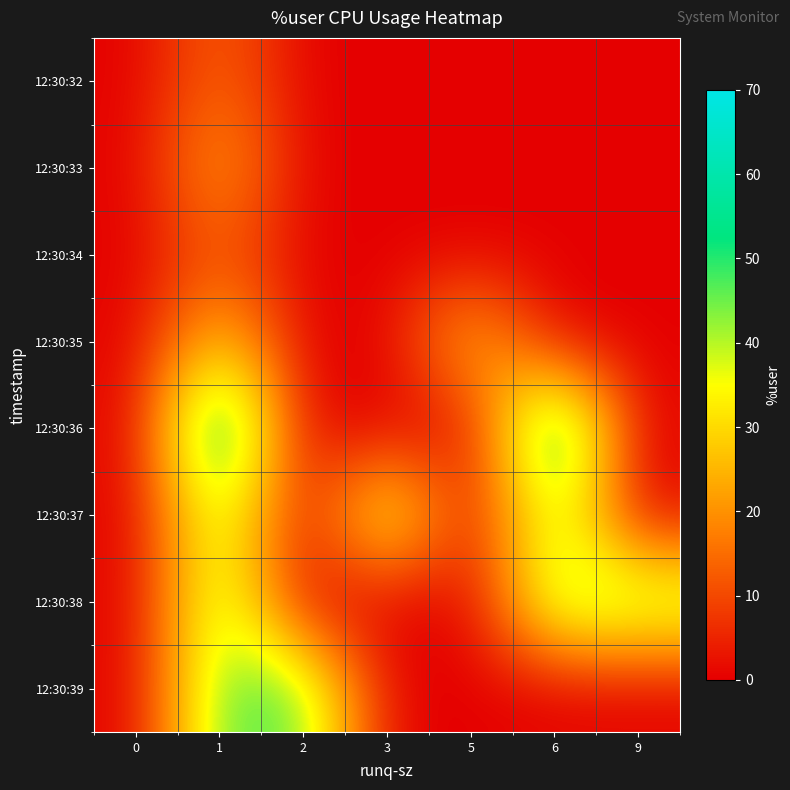

Reading left to right, what are all the values shown in this chart?

12:30:32: 0=0.0	1=15.1	2=0.0	3=0.0	5=0.0	6=0.0	9=0.0
12:30:33: 0=0.0	1=24.5	2=0.0	3=0.0	5=0.0	6=0.0	9=0.0
12:30:34: 0=0.0	1=12.9	2=0.0	3=0.0	5=0.0	6=0.0	9=0.0
12:30:35: 0=0.0	1=29.6	2=0.0	3=0.0	5=29.6	6=0.0	9=0.0
12:30:36: 0=0.0	1=65.8	2=0.0	3=0.0	5=0.0	6=65.8	9=0.0
12:30:37: 0=0.0	1=43.8	2=0.0	3=43.8	5=0.0	6=43.8	9=0.0
12:30:38: 0=0.0	1=45.3	2=0.0	3=0.0	5=0.0	6=45.3	9=45.3
12:30:39: 0=0.0	1=46.9	2=46.9	3=0.0	5=0.0	6=0.0	9=0.0